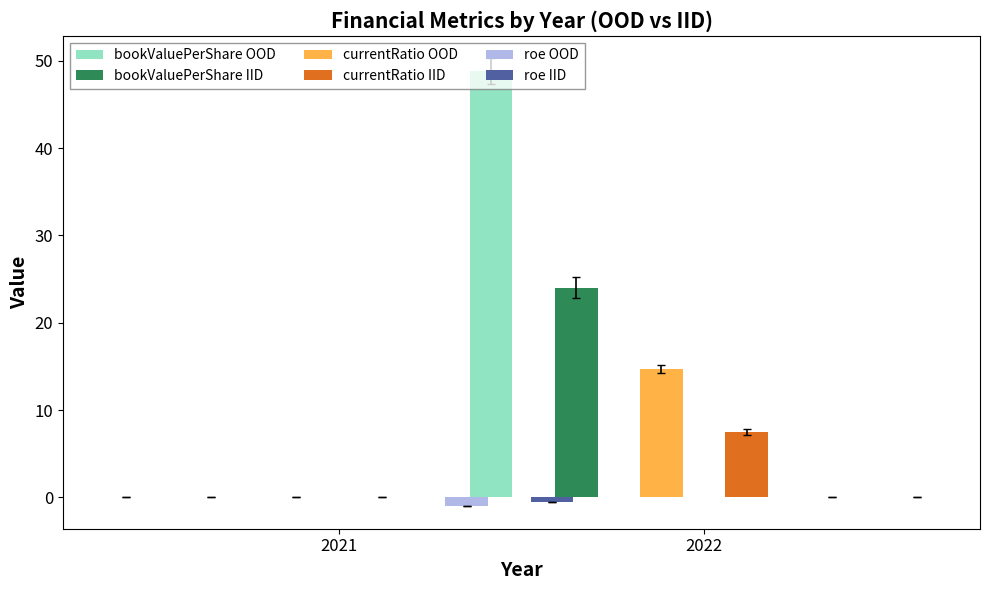

Which has a higher value, 2021 or 2022?

2022